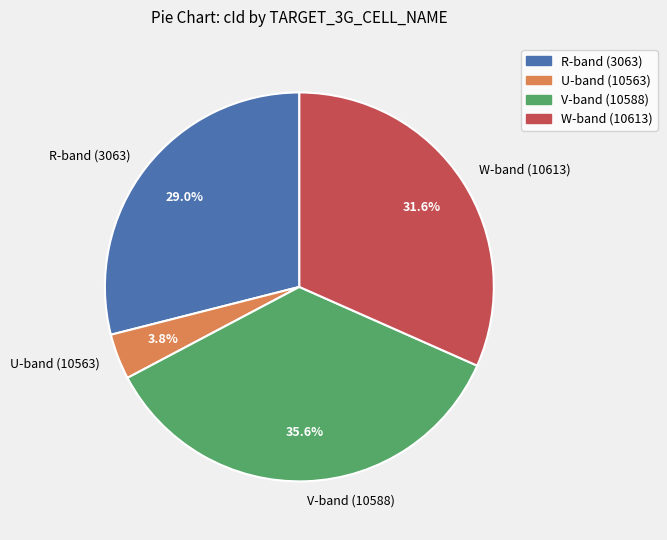

What is the largest slice in the pie chart?

V-band (10588)